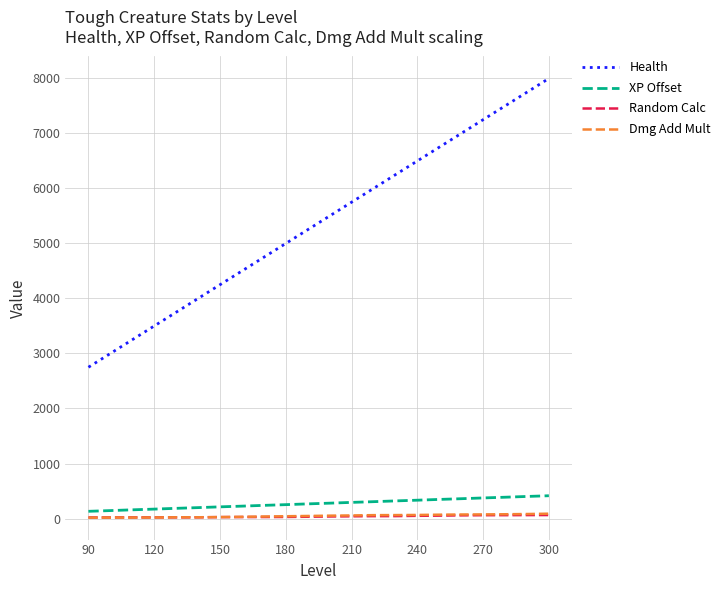

True or false: Health has more than 1 interior local peaks.

False